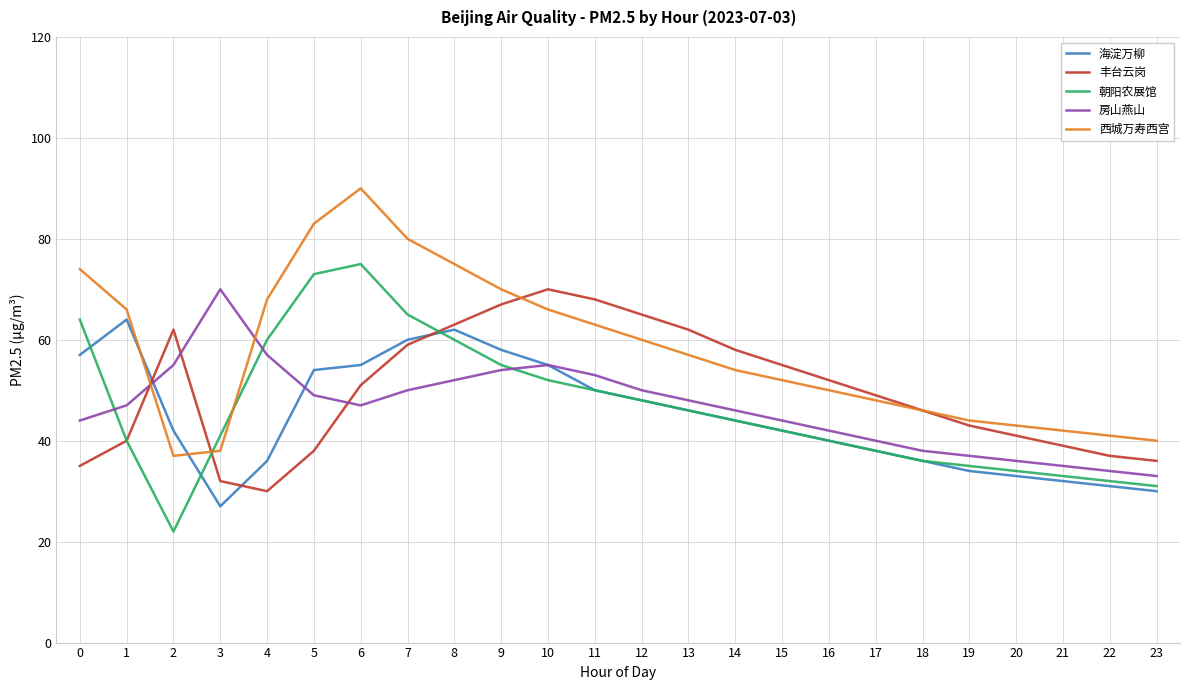

What is the sum of the 西城万寿西宫 values at 11 and 8?

138